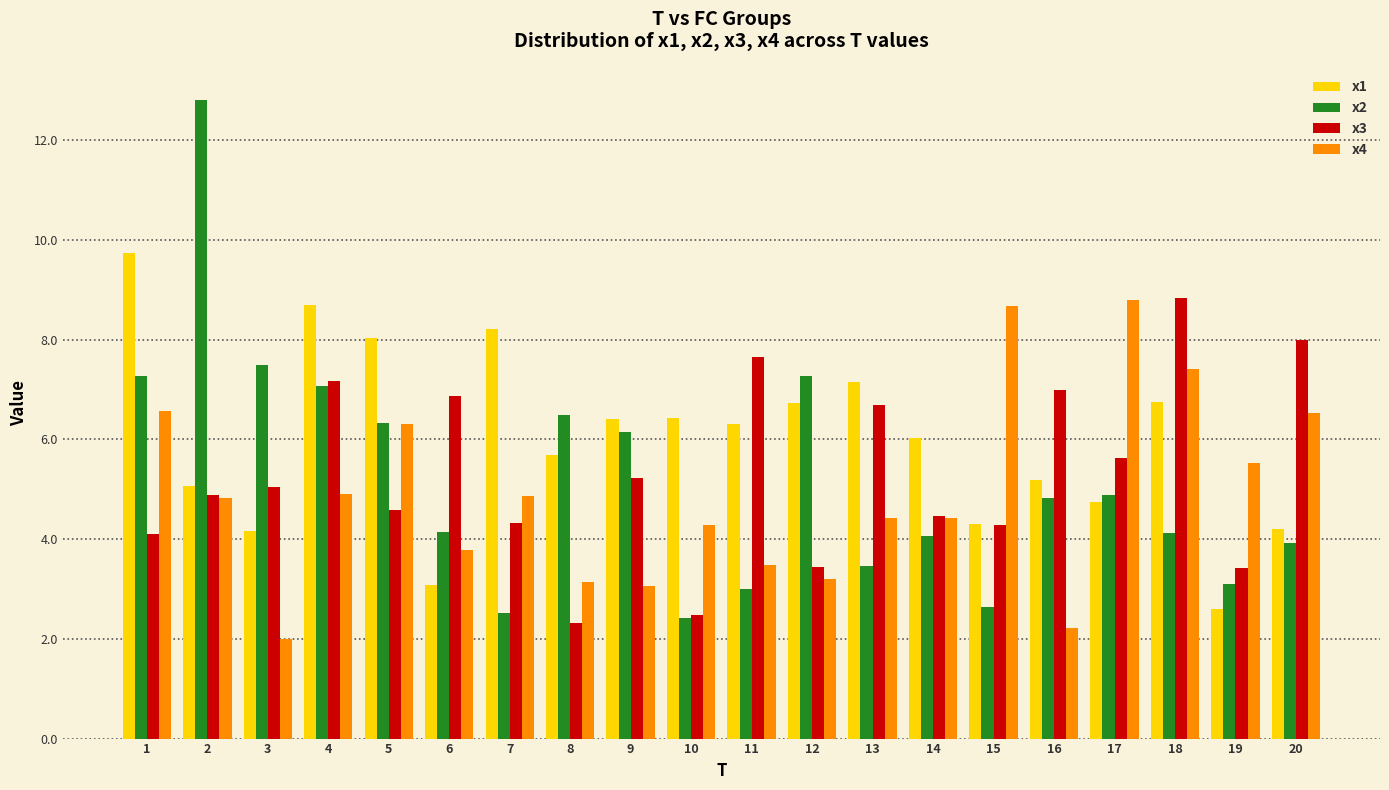

Is the value of x4 at 18 greater than the value of x1 at 5?

No